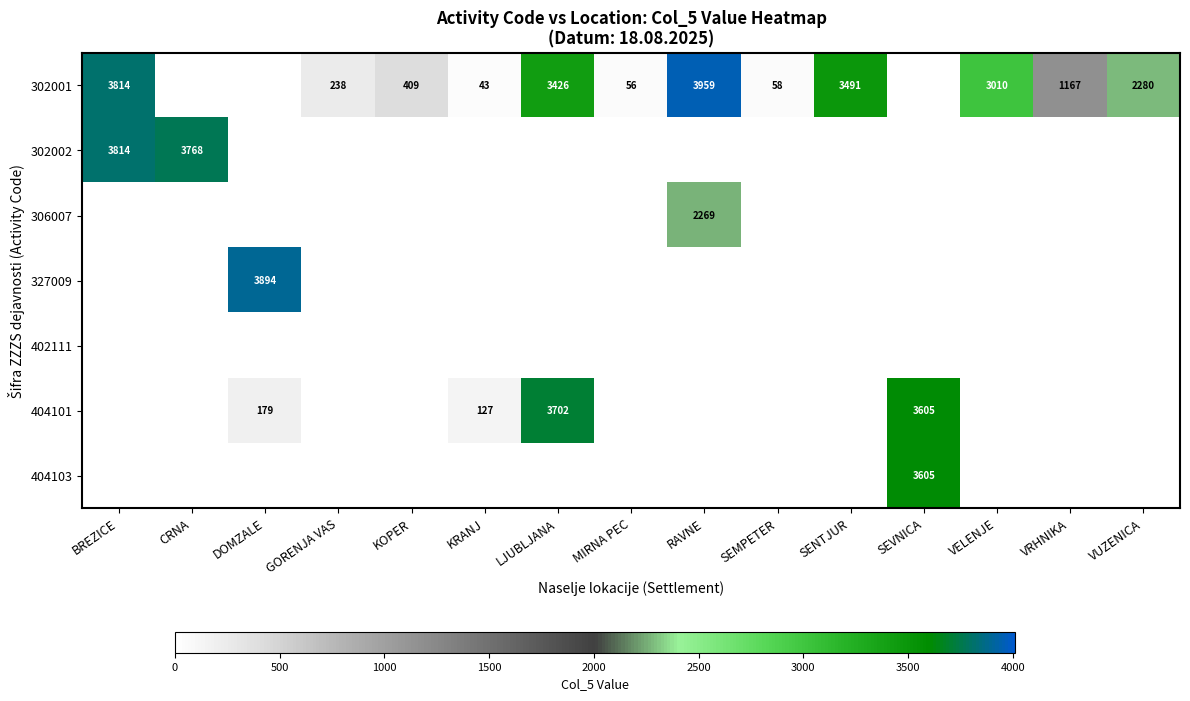

Is it true that 302001 equals 60 at KRANJ?

False